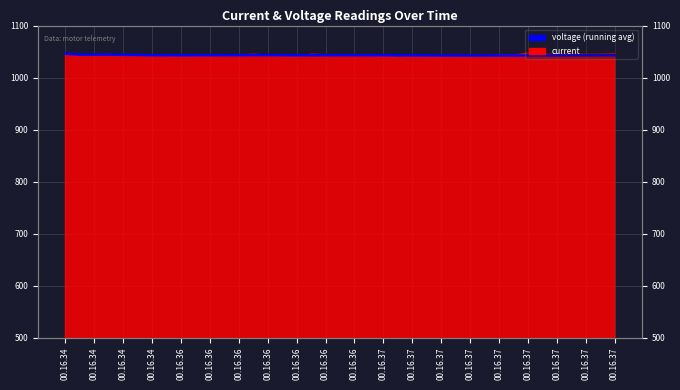

What is the sum of all values?

40677.7